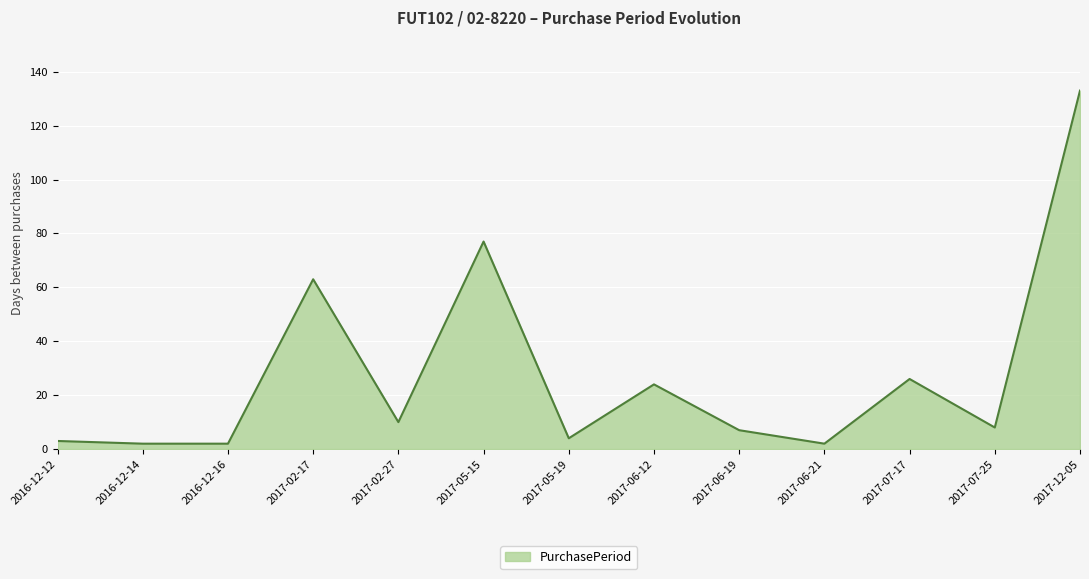

What position from the left is 2017-02-27?

5